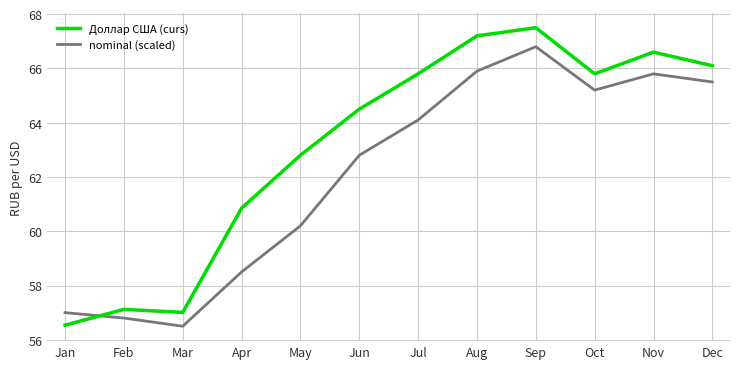

True or false: nominal (scaled) and Доллар США (curs) intersect in this chart.

True